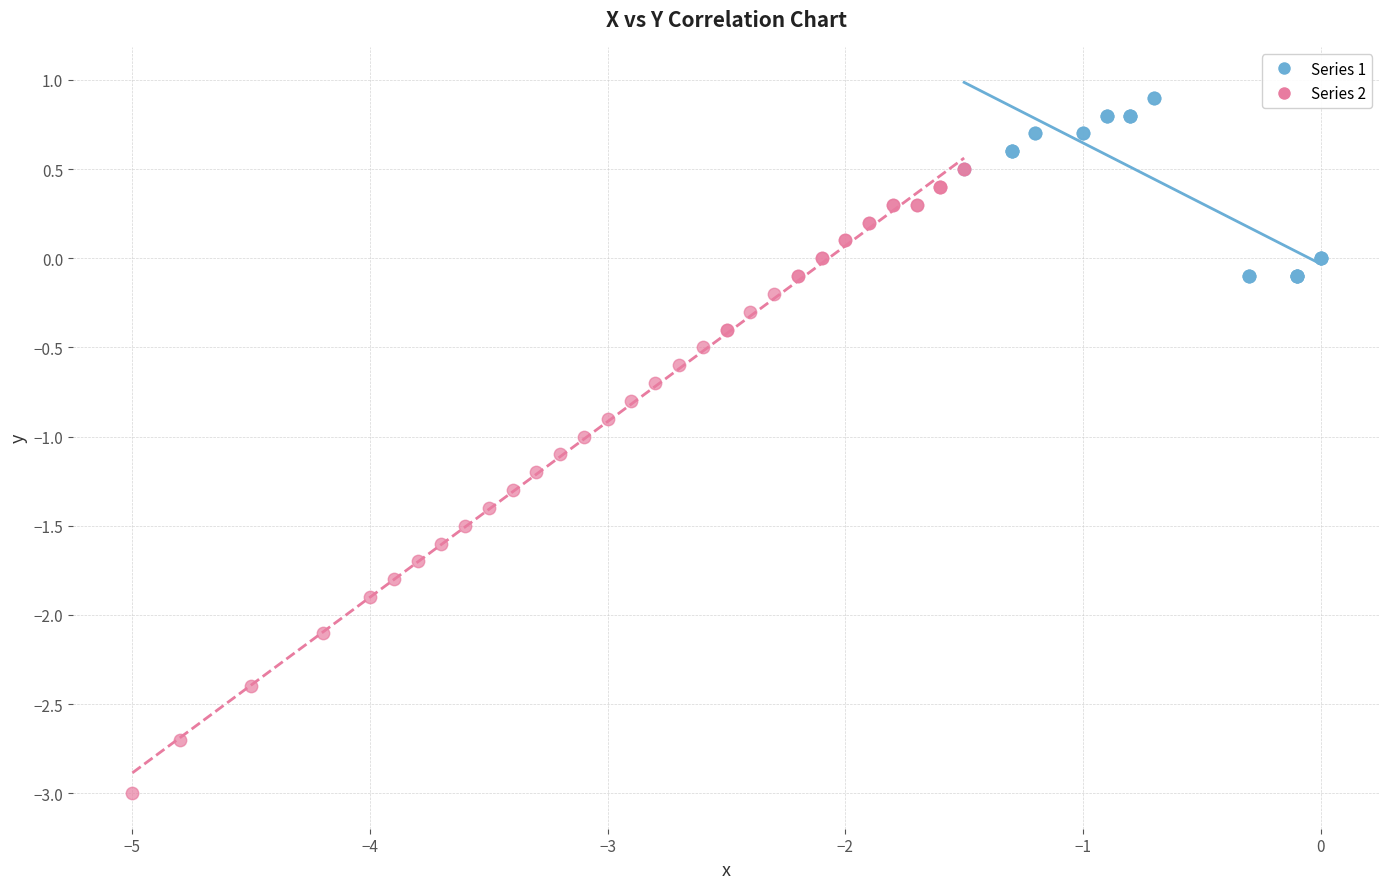

Which series reaches the minimum Y coordinate?

Series 2